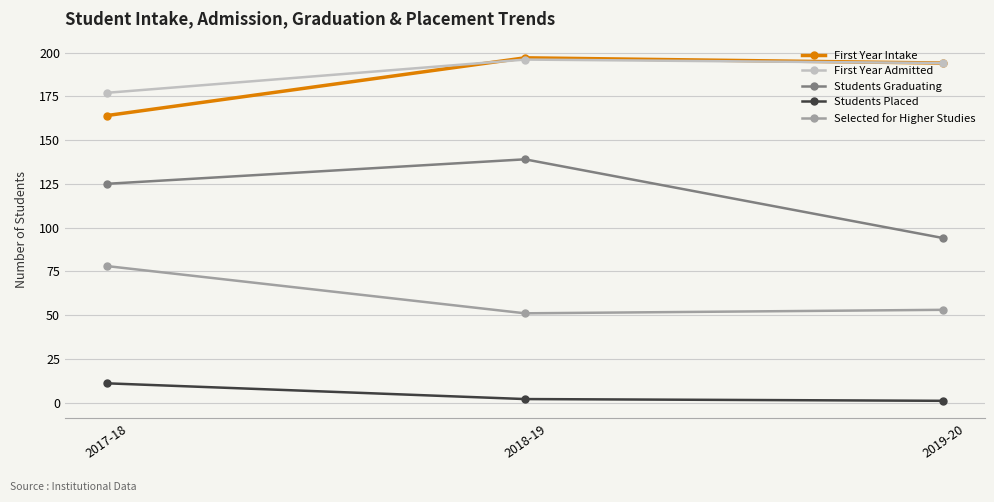

What is the label of the 1st point from the left?

2017-18